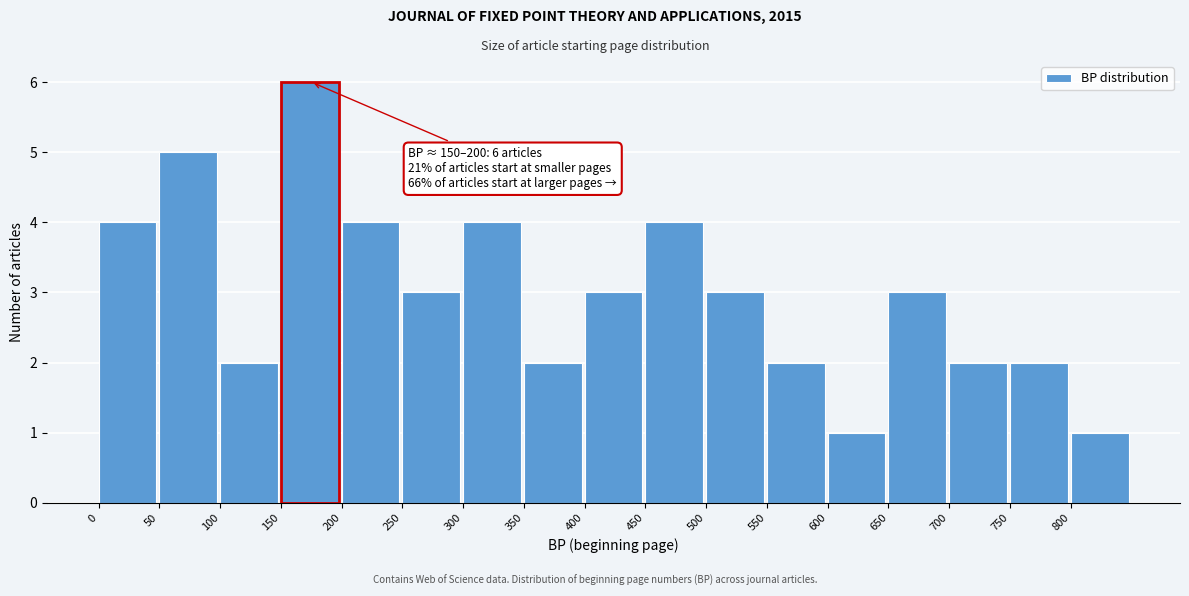

Which range on the x-axis has the tallest bar?

150 to 200